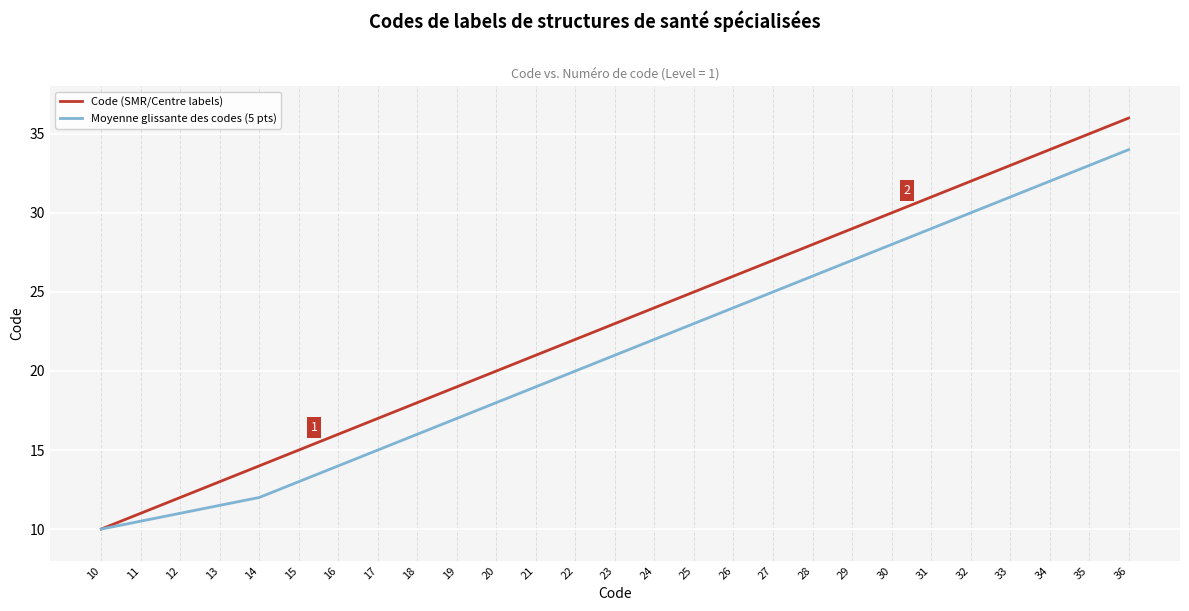

What is the difference between the highest and lowest values at 34?

2.0